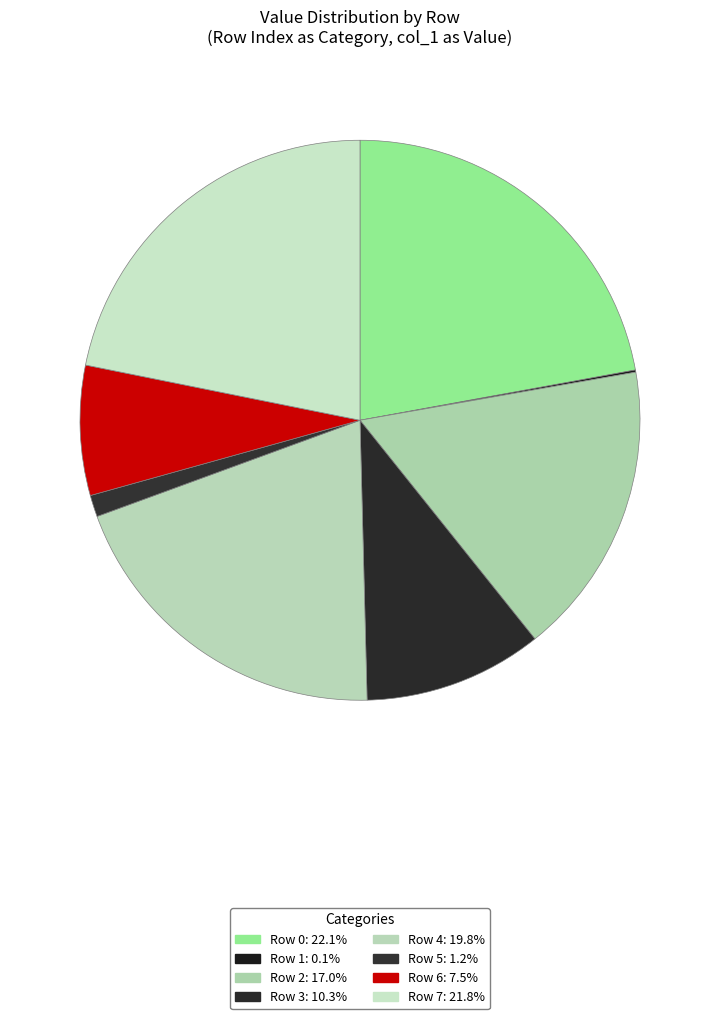

To the nearest percent, what is the difference between the Row 0 and Row 4 slice percentages?

2%